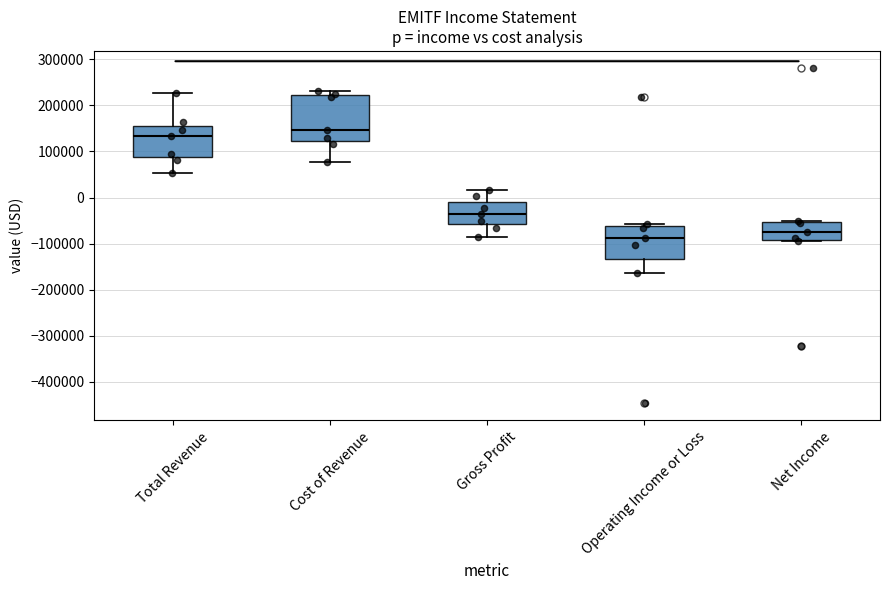

Reading left to right, read every box against the y-axis: the position of its median line, the range the box covers, and the ends of its whiskers. The values are not printed on the chart, so give them approximately, as read against the axis.

Total Revenue: median 130000, box 90000 to 160000, whiskers 50000 to 230000
Cost of Revenue: median 150000, box 120000 to 220000, whiskers 80000 to 230000
Gross Profit: median -40000, box -60000 to -10000, whiskers -90000 to 20000
Operating Income or Loss: median -90000, box -130000 to -60000, whiskers -160000 to -60000 (just above the box's upper edge)
Net Income: median -70000, box -90000 to -50000, whiskers -90000 (just below the box's lower edge) to -50000